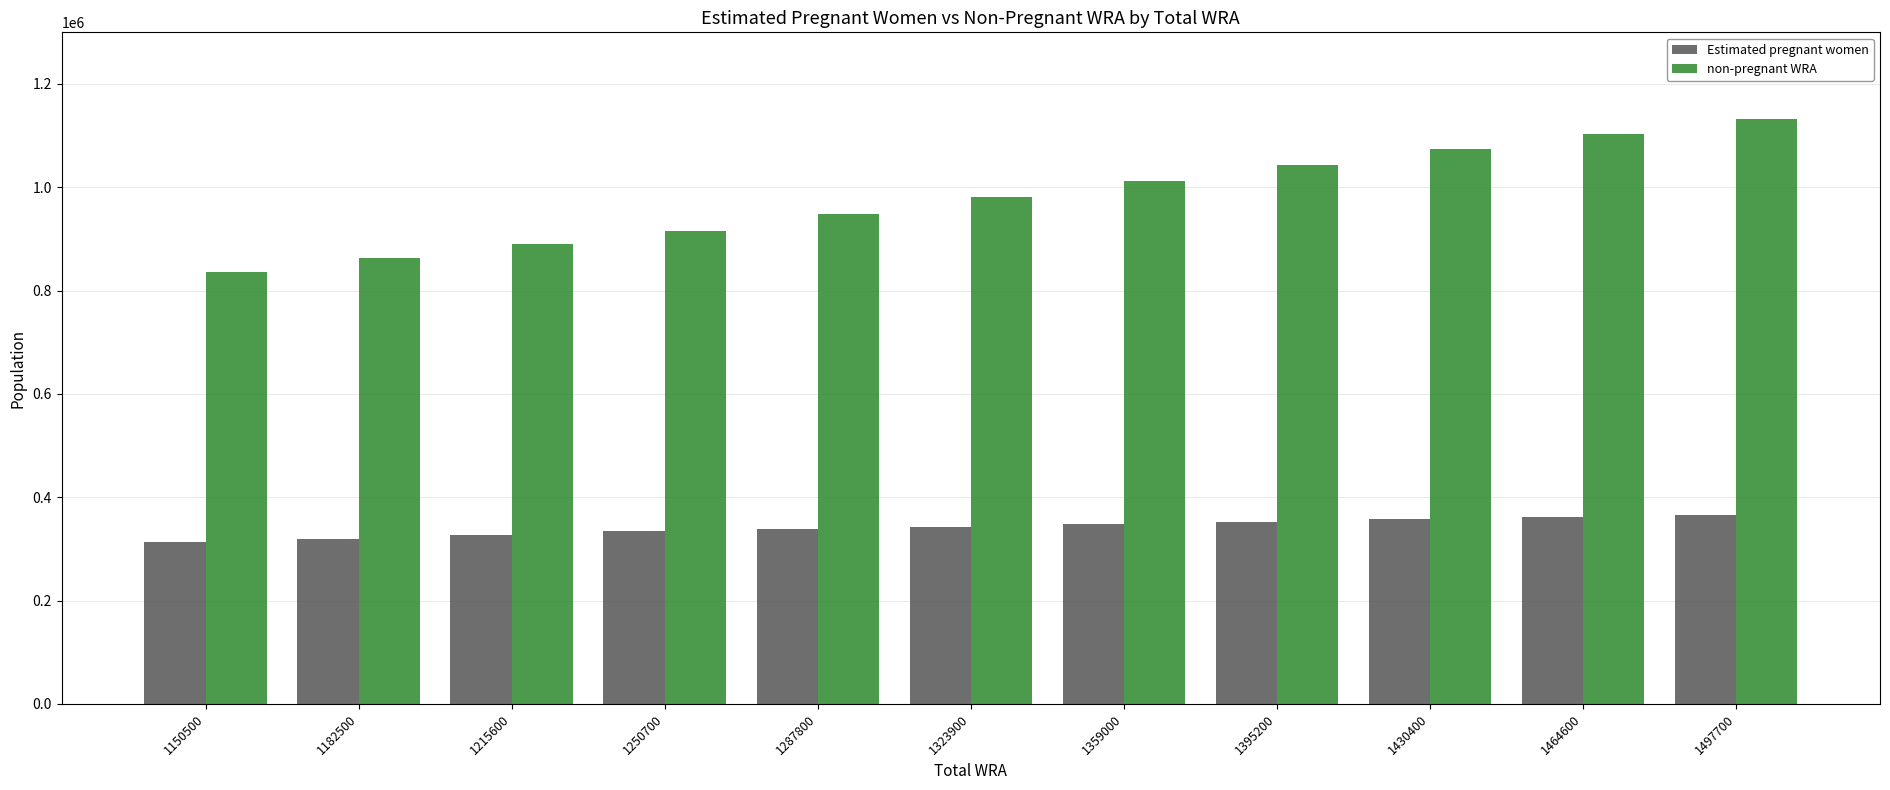

At which category is the sum across all series the highest?

1497700